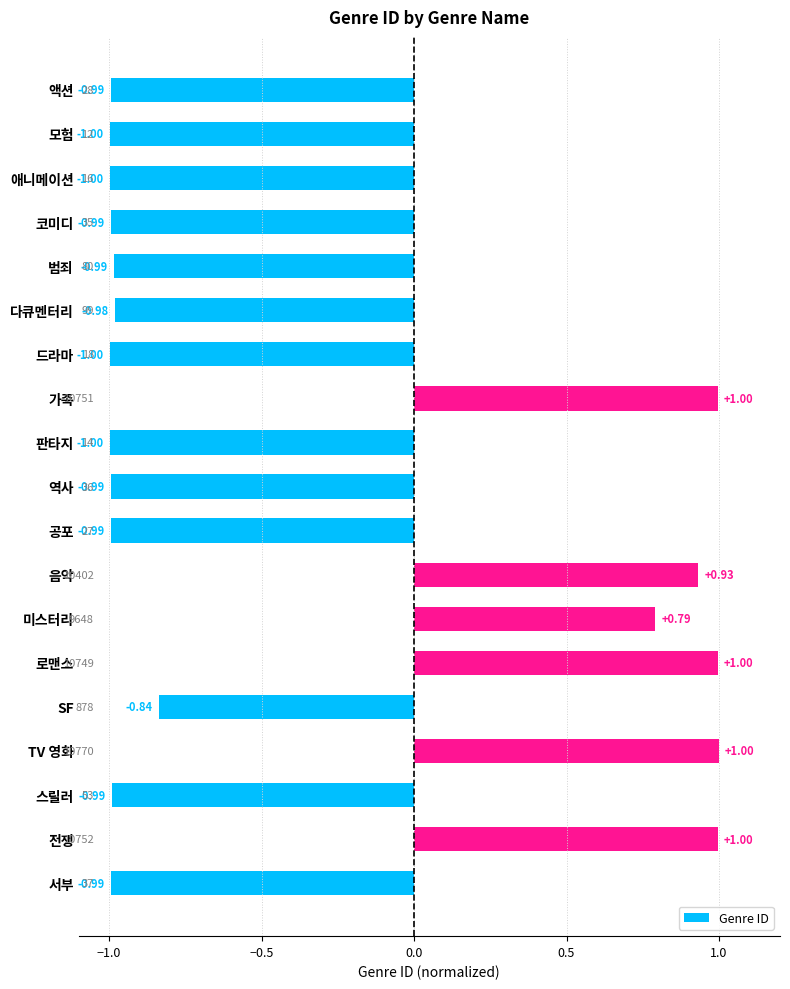

What is the minimum value shown in the chart?

-1.0